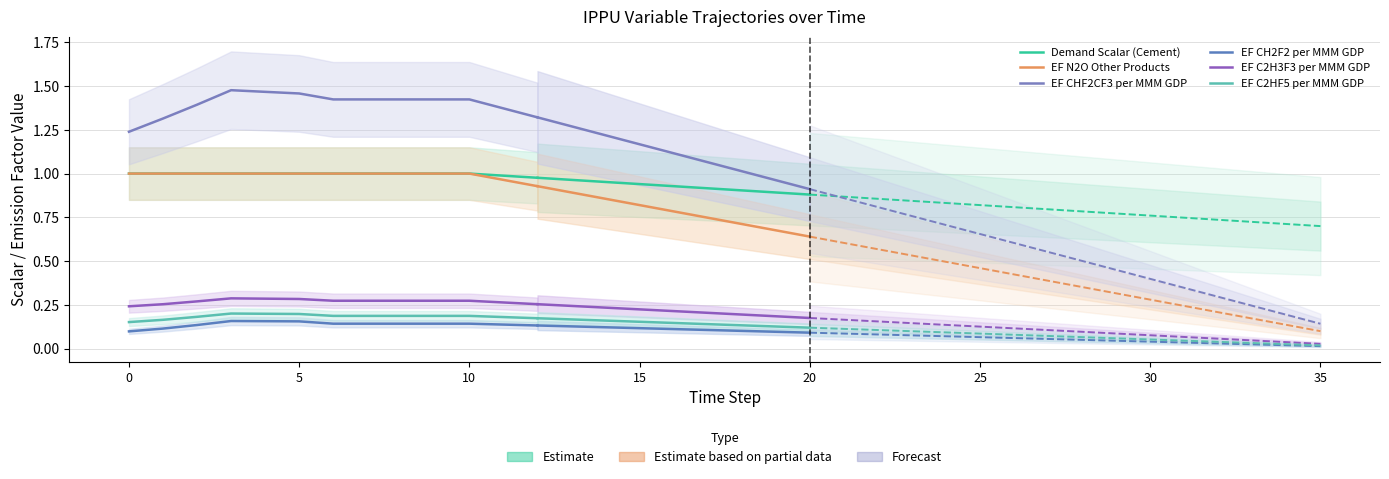

How many lines are shown in the chart?

6